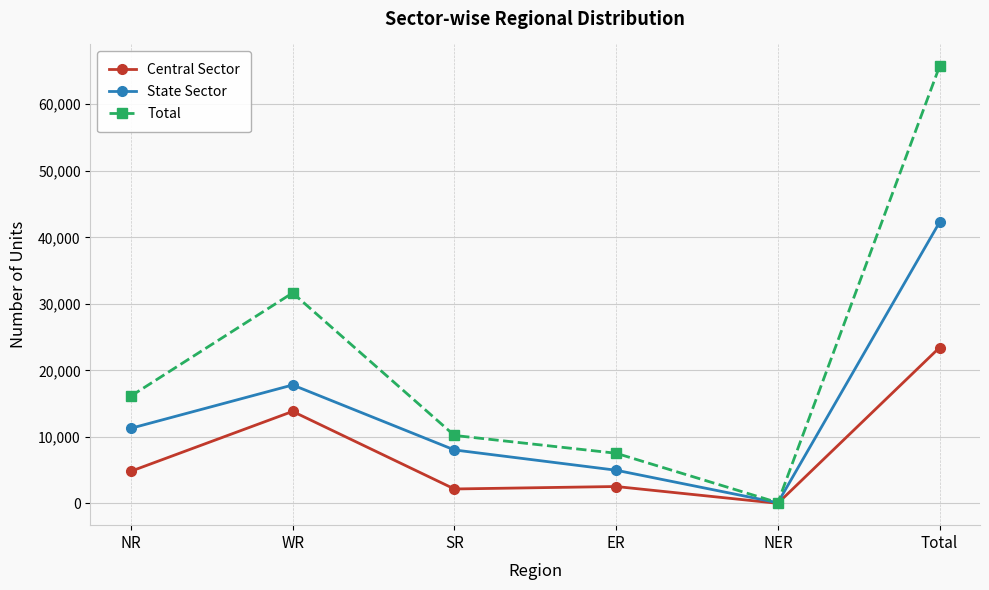

List the series in order of their peak value, highest first.

Total, State Sector, Central Sector